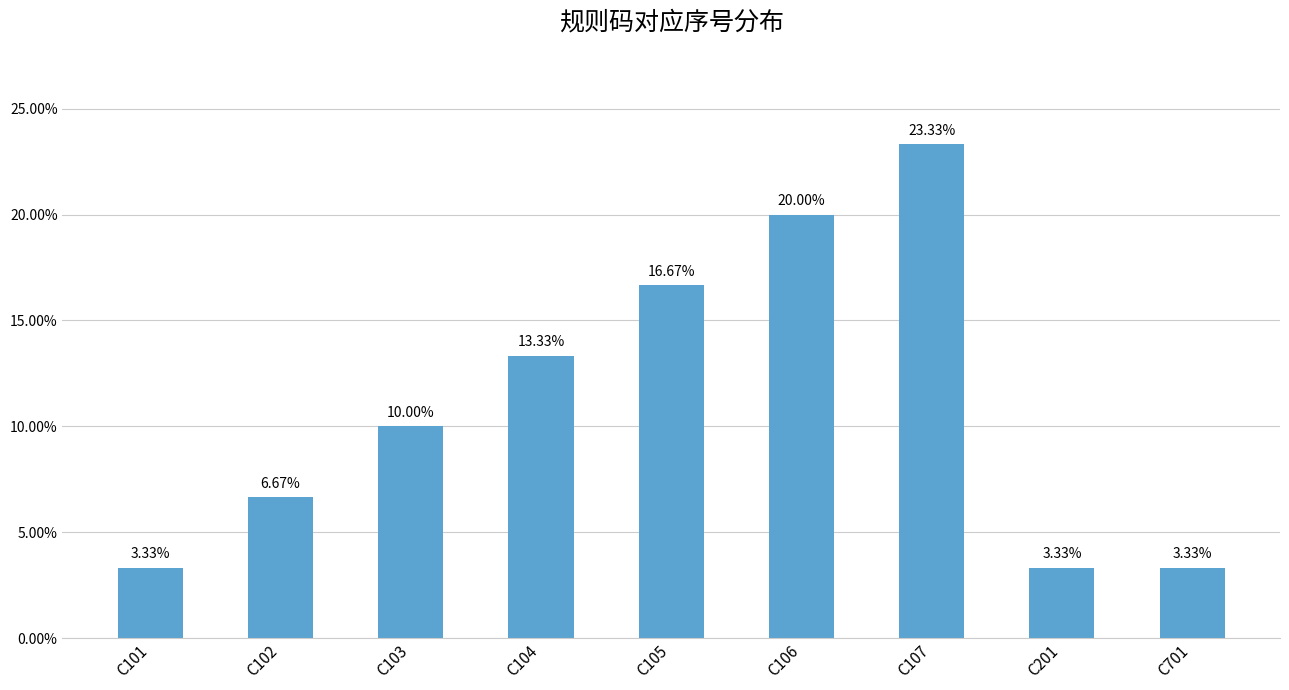

Reading left to right, what are all the values shown in this chart?

C101=0.0	C102=0.1	C103=0.1	C104=0.1	C105=0.2	C106=0.2	C107=0.2	C201=0.0	C701=0.0